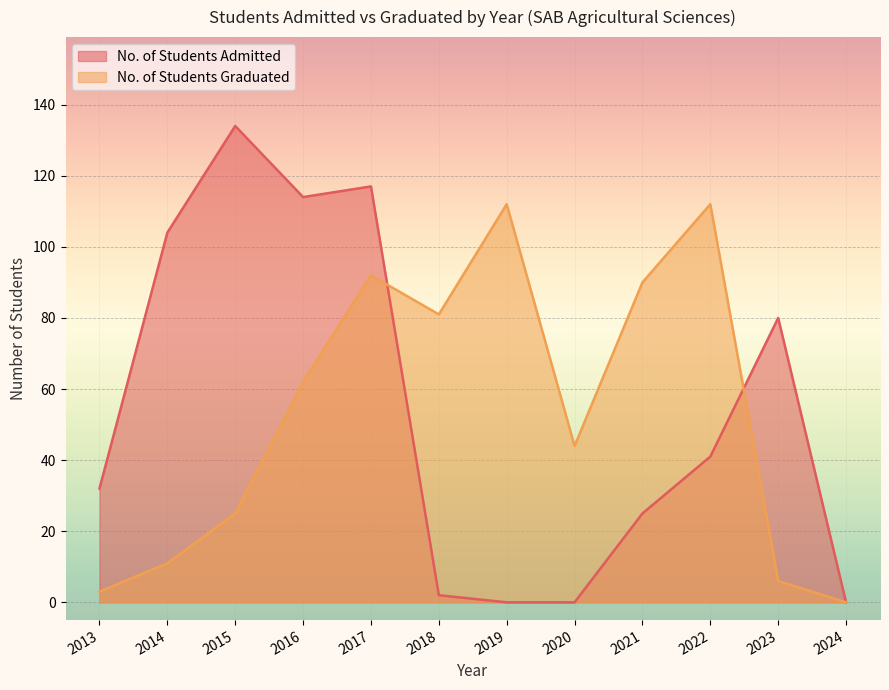

After their last crossing, which series has the higher values: No. of Students Graduated or No. of Students Admitted?

No. of Students Admitted